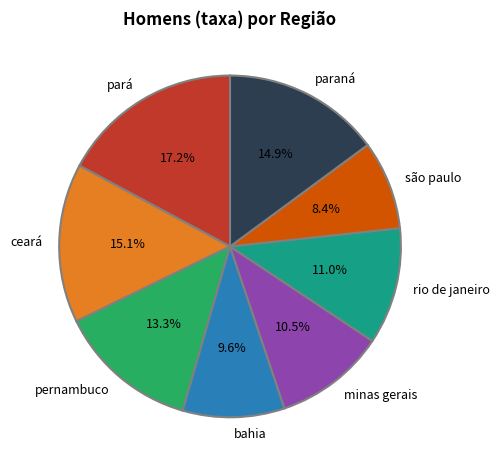

How much of the chart is everything except bahia?

90.4%